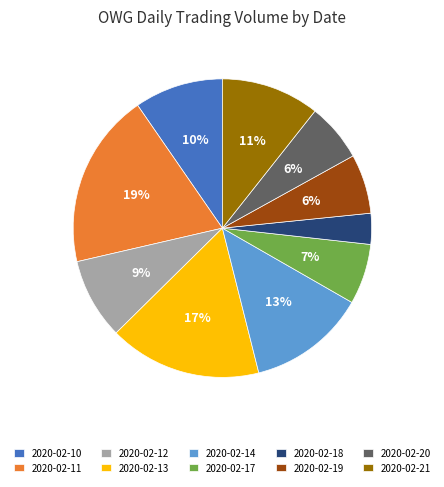

Do 2020-02-13 and 2020-02-12 together represent more than half of the pie?

No